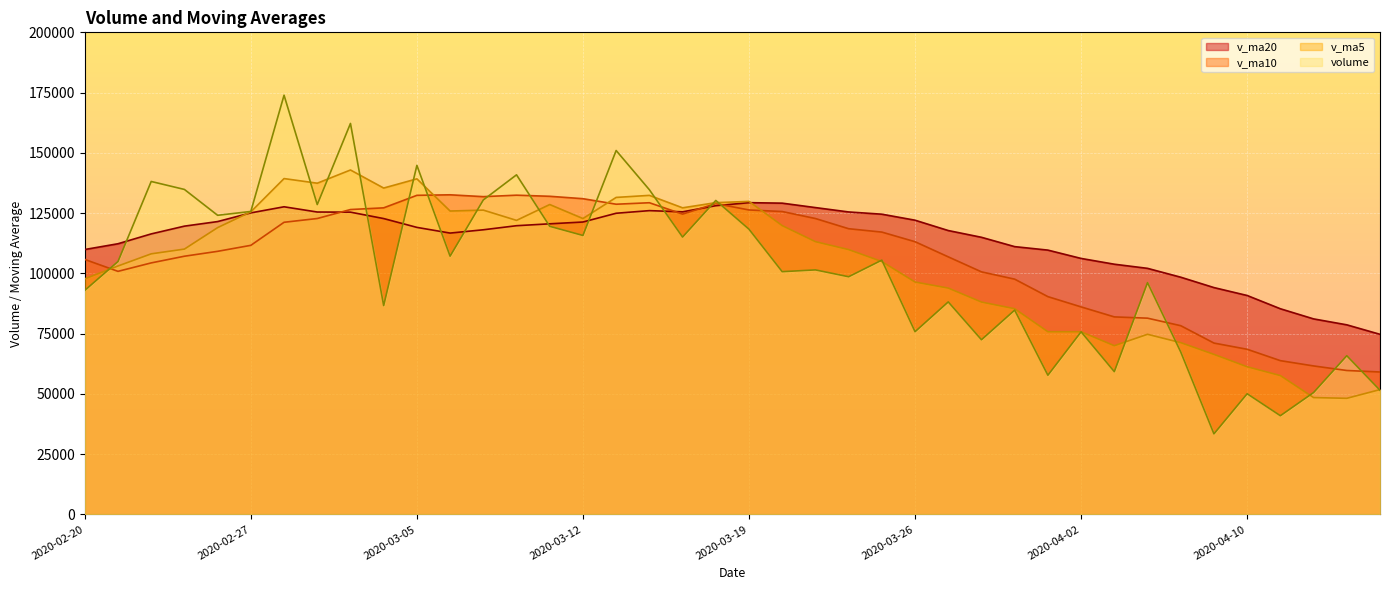

Which label corresponds to the largest value in the chart?

2020-02-28